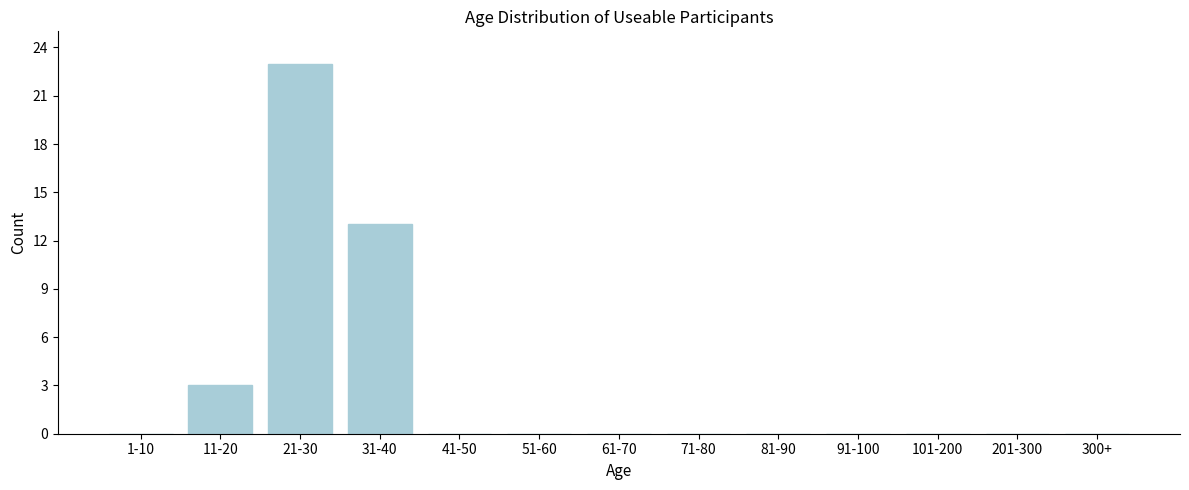

Reading left to right, what are all the values shown in this chart?

1-10=0	11-20=3	21-30=23	31-40=13	41-50=0	51-60=0	61-70=0	71-80=0	81-90=0	91-100=0	101-200=0	201-300=0	300+=0